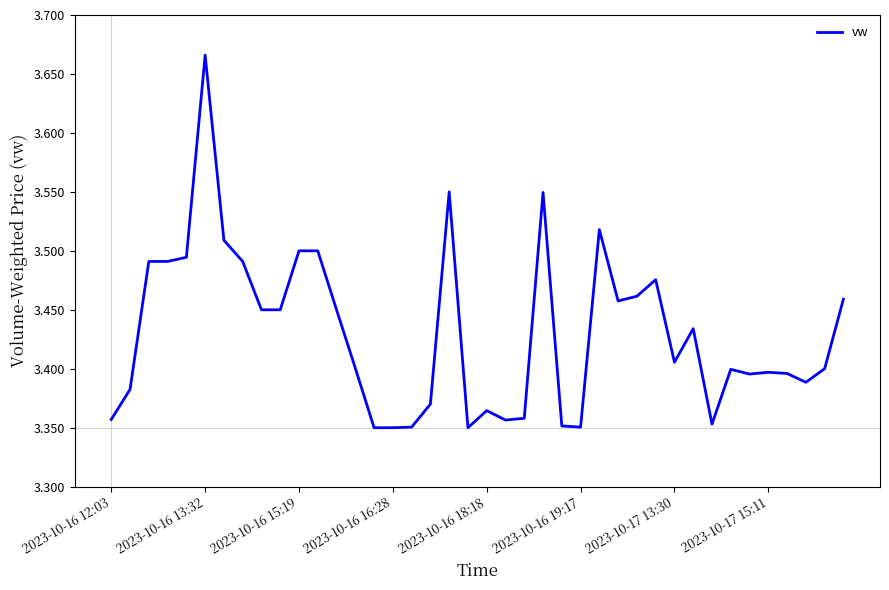

What is the difference between the maximum and minimum values?

0.3